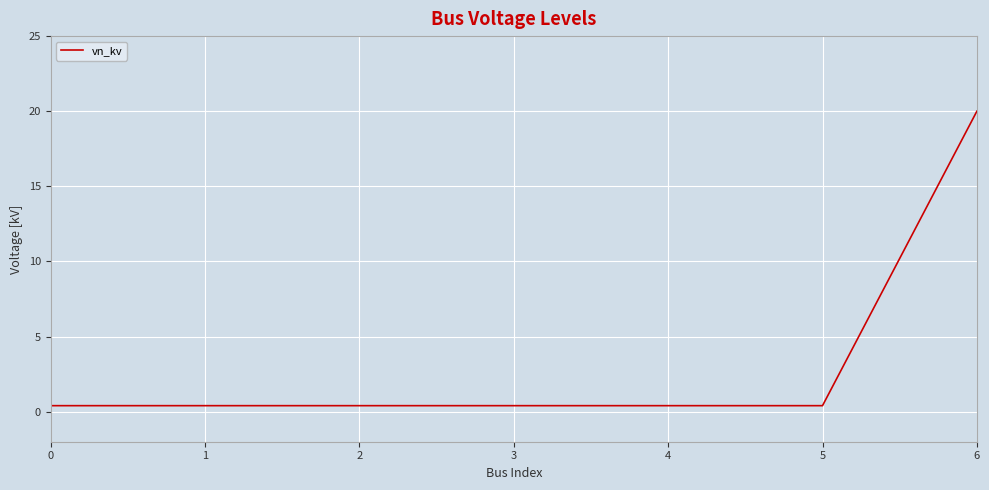

The value at 6 is 9.8. True or false?

False